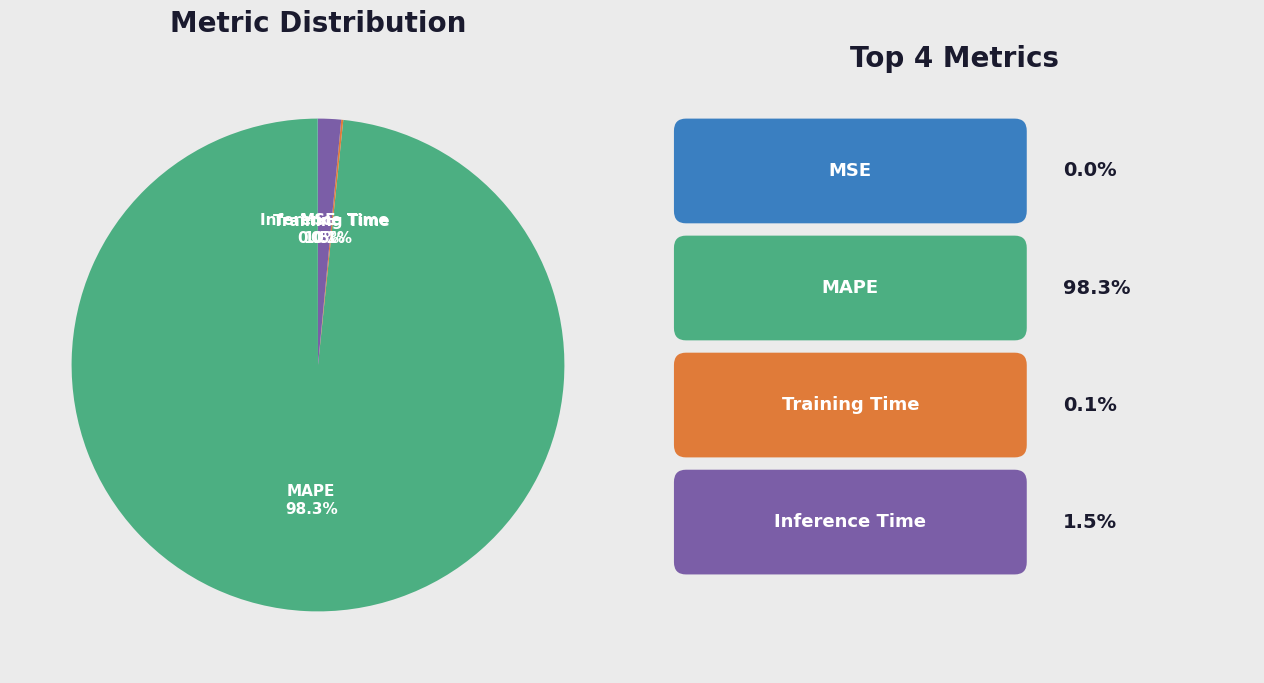

Is there a majority slice in this chart?

Yes